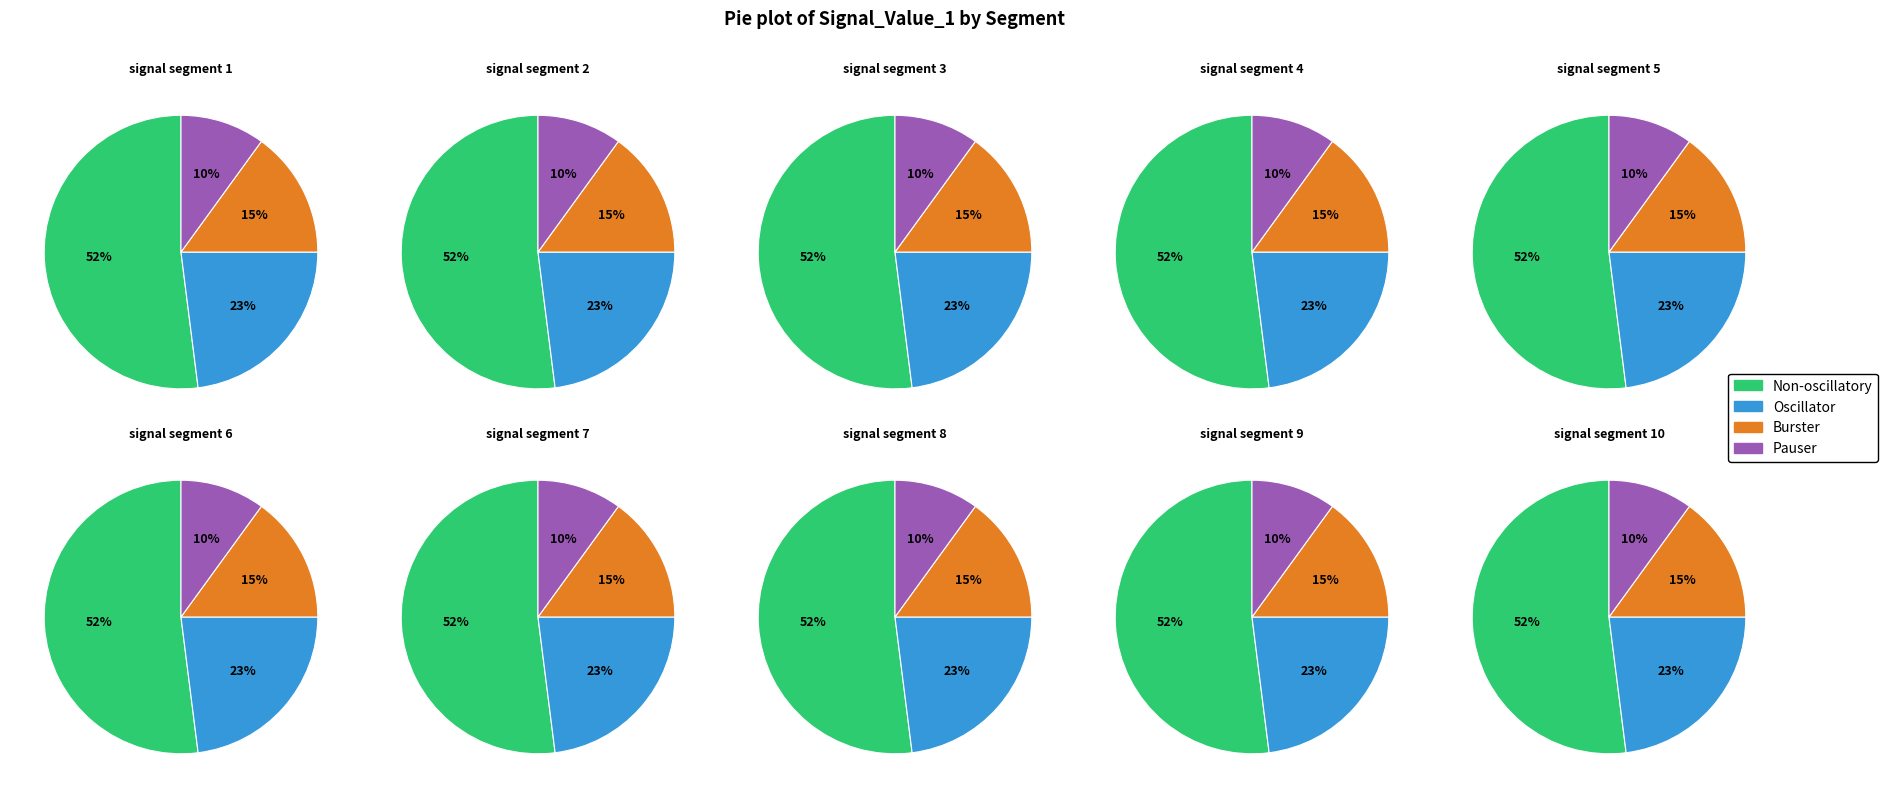

Does signal segment 5 represent more than half of the total?

No